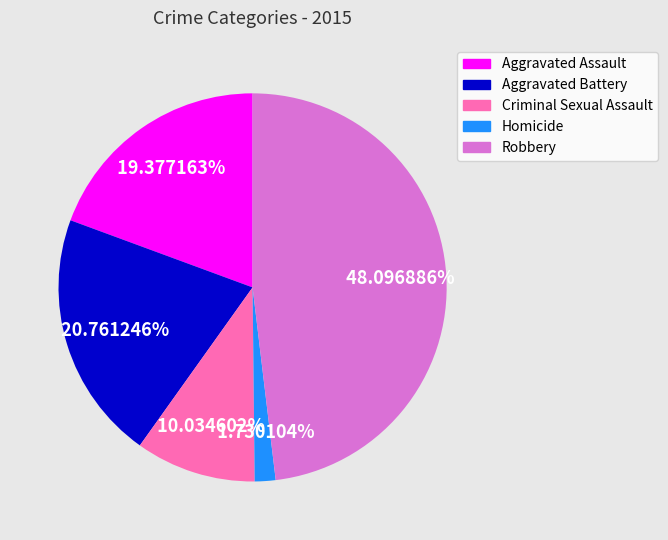

Rank the categories by value from lowest to highest.

Homicide, Criminal Sexual Assault, Aggravated Assault, Aggravated Battery, Robbery